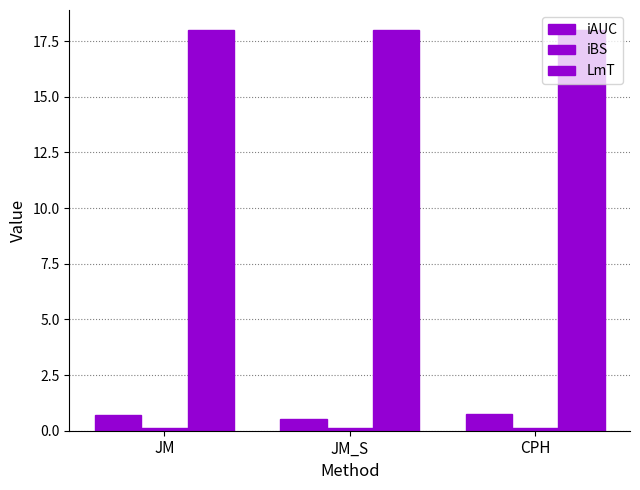

Which series has the largest range (max minus min)?

iAUC